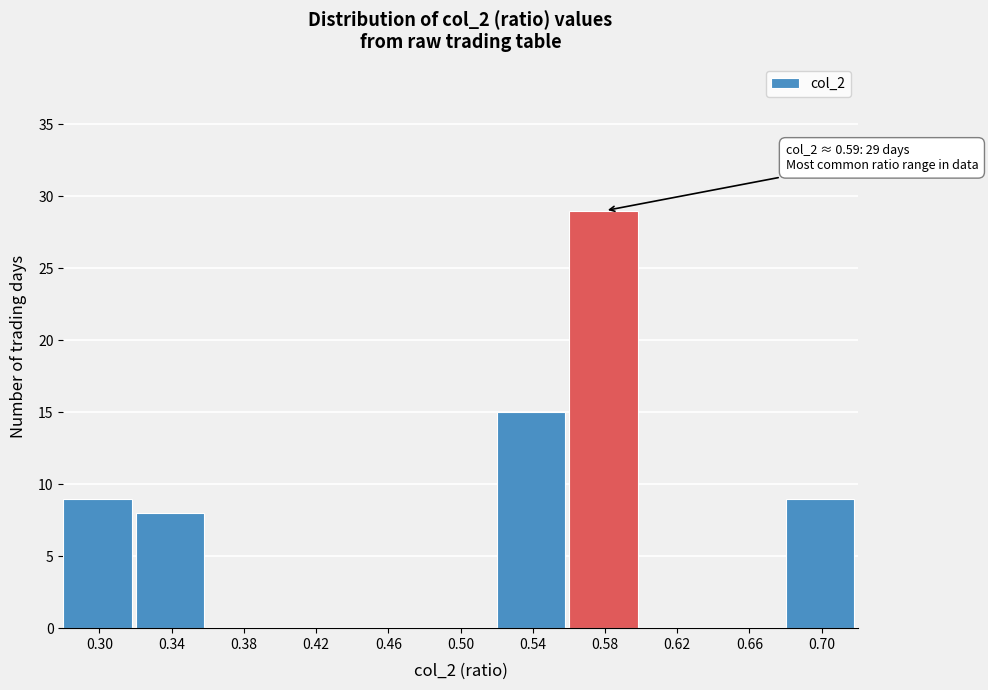

Reading left to right, transcribe all the data shown in this chart.

0.30=9	0.34=8	0.38=0	0.42=0	0.46=0	0.50=0	0.54=15	0.58=29	0.62=0	0.66=0	0.70=9